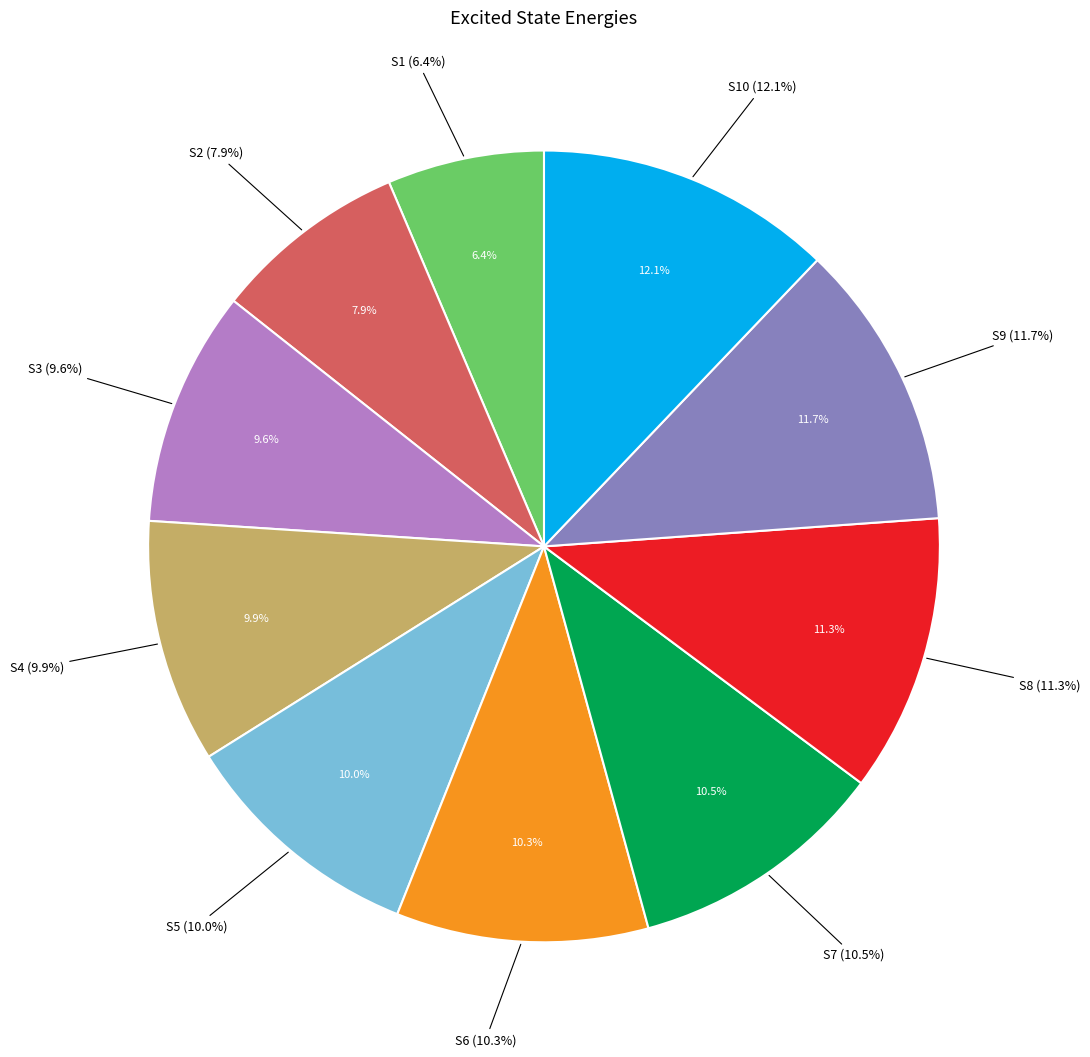

The S4 slice represents 10% of the pie. True or false?

True